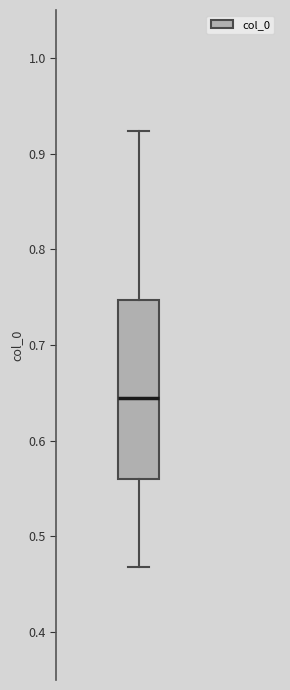

Where does the median line of the box sit on the y-axis? The values are not printed on the chart, so give them approximately, as read against the axis.

0.64